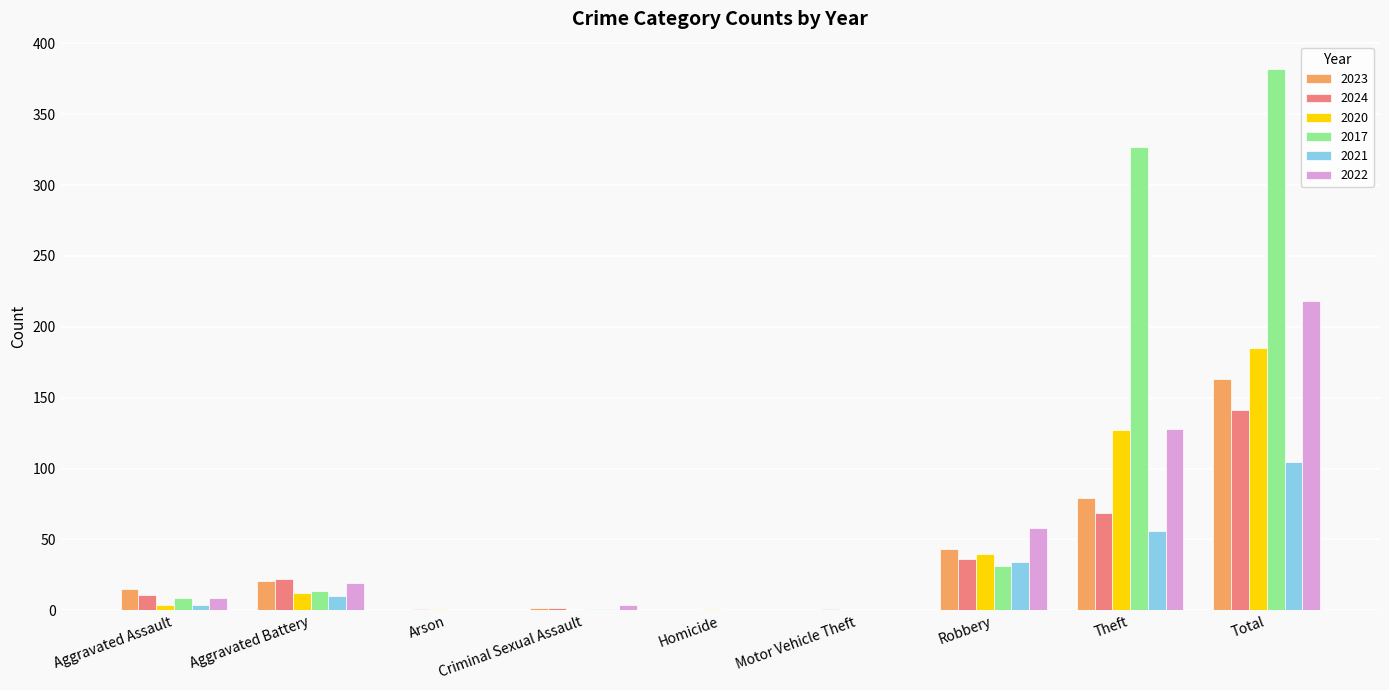

At which label does 2024 reach its peak?

Total